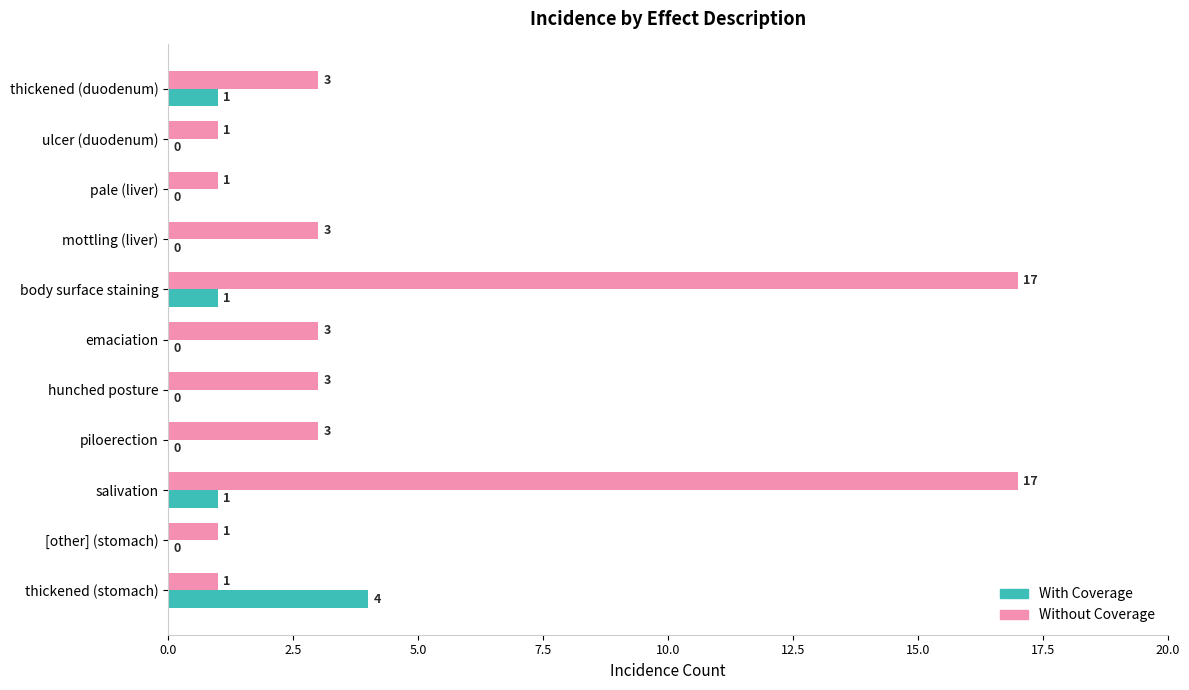

What is the sum of all Without Coverage values?

53